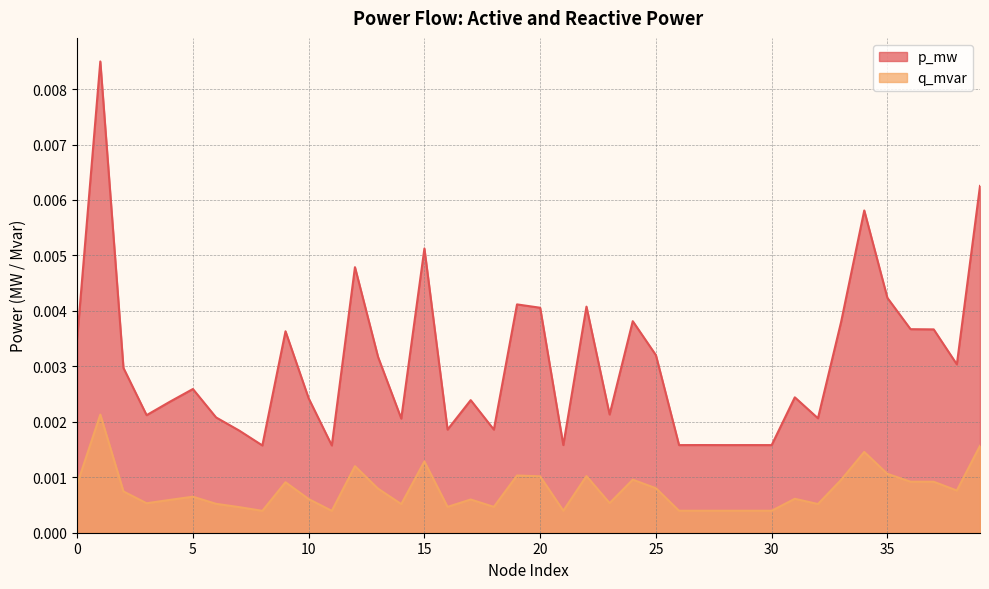

True or false: p_mw and q_mvar cross at least once.

False